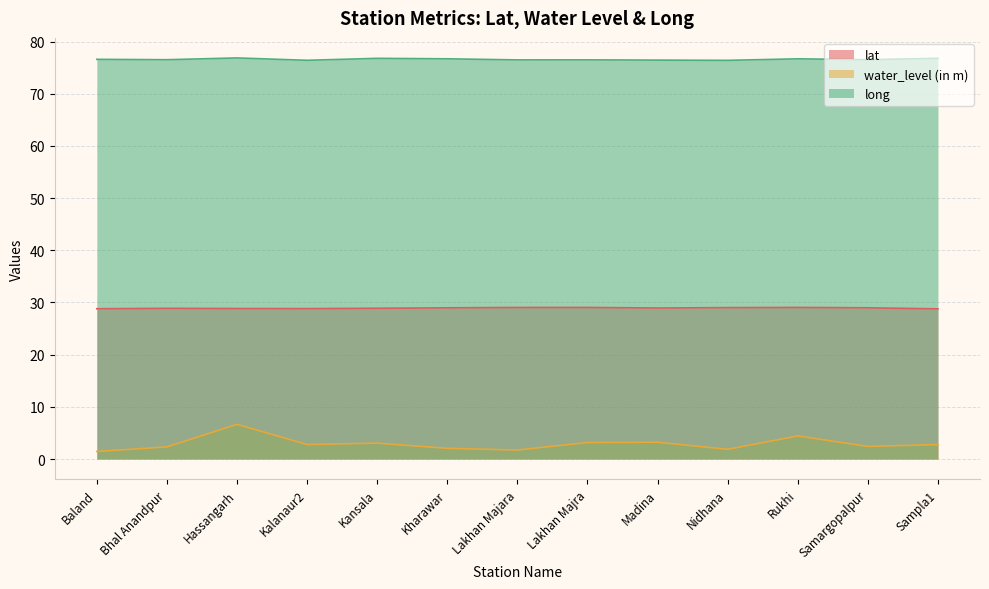

Reading left to right, transcribe all the data shown in this chart.

lat: Baland=28.8	Bhal Anandpur=28.9	Hassangarh=28.8	Kalanaur2=28.8	Kansala=28.9	Kharawar=29.0	Lakhan Majara=29.0	Lakhan Majra=29.0	Madina=28.9	Nidhana=29.0	Rukhi=29.0	Samargopalpur=29.0	Sampla1=28.8
water_level (in m): Baland=1.4	Bhal Anandpur=2.3	Hassangarh=6.7	Kalanaur2=2.8	Kansala=3.0	Kharawar=2.1	Lakhan Majara=1.7	Lakhan Majra=3.2	Madina=3.2	Nidhana=1.9	Rukhi=4.4	Samargopalpur=2.4	Sampla1=2.8
long: Baland=76.6	Bhal Anandpur=76.5	Hassangarh=76.8	Kalanaur2=76.4	Kansala=76.8	Kharawar=76.7	Lakhan Majara=76.5	Lakhan Majra=76.5	Madina=76.4	Nidhana=76.4	Rukhi=76.7	Samargopalpur=76.5	Sampla1=76.8